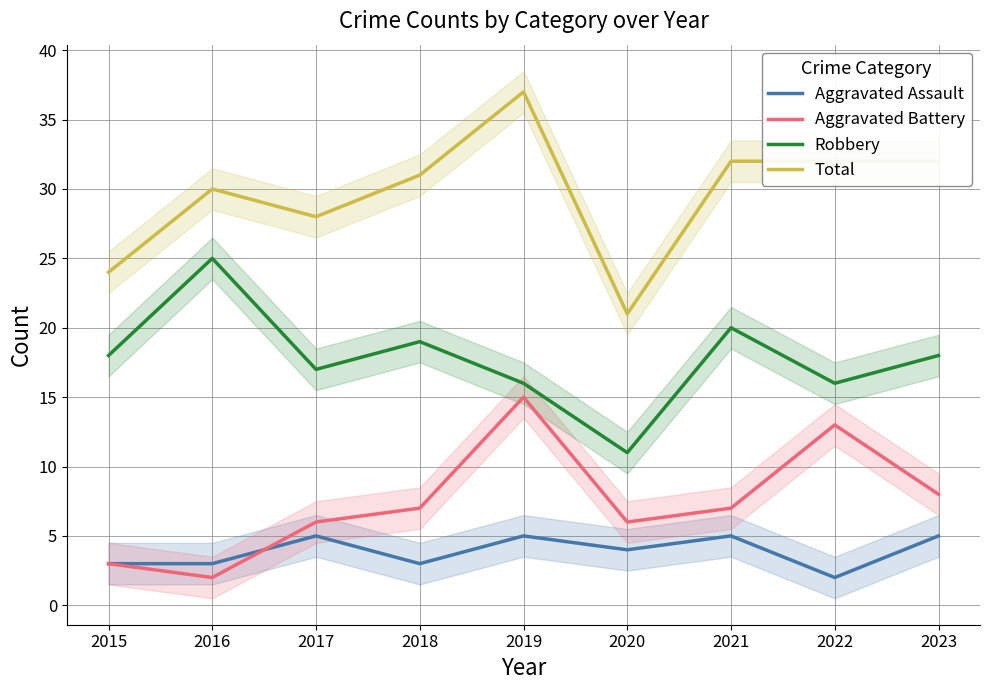

Reading right to left, what are all the values shown in this chart?

Aggravated Assault: 5	2	5	4	5	3	5	3	3
Aggravated Battery: 8	13	7	6	15	7	6	2	3
Robbery: 18	16	20	11	16	19	17	25	18
Total: 32	32	32	21	37	31	28	30	24